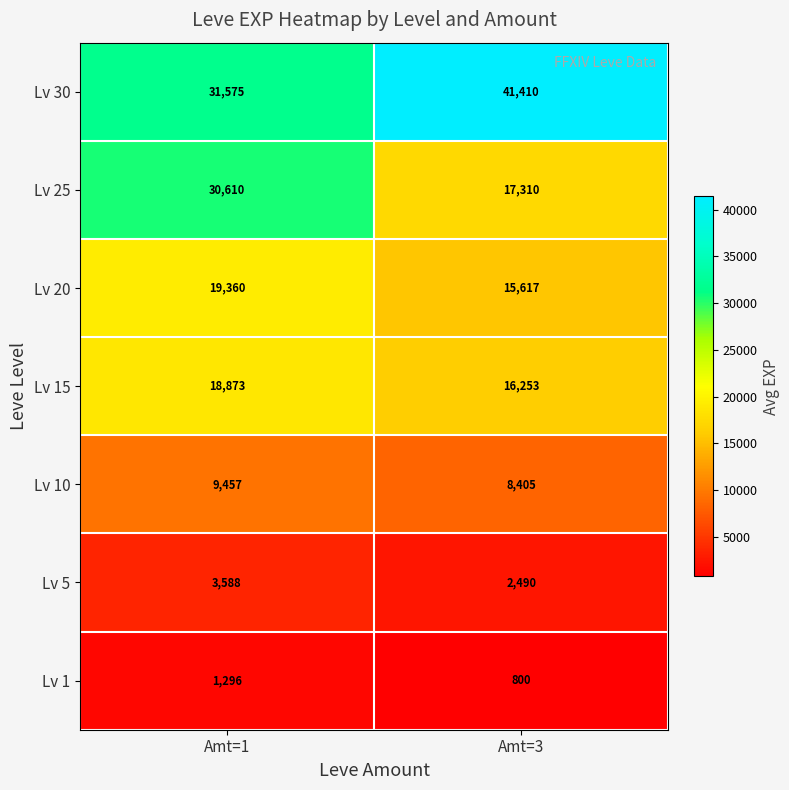

Which series has the largest range (max minus min)?

Lv 25